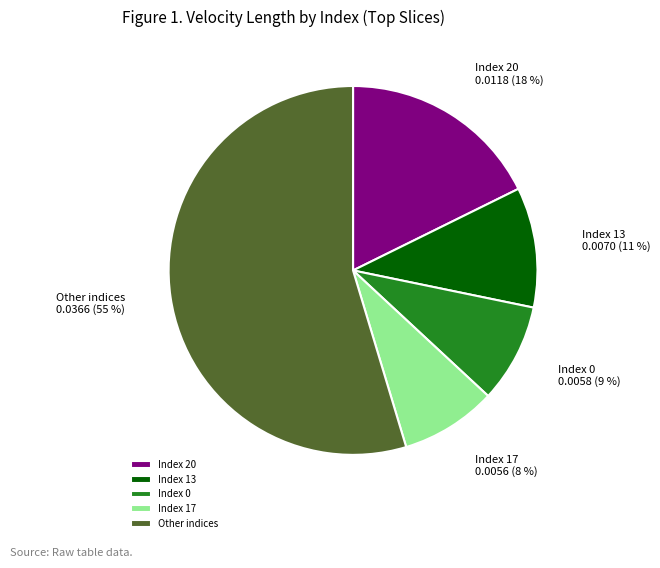

To the nearest percent, what portion does Index 13 represent?

11%